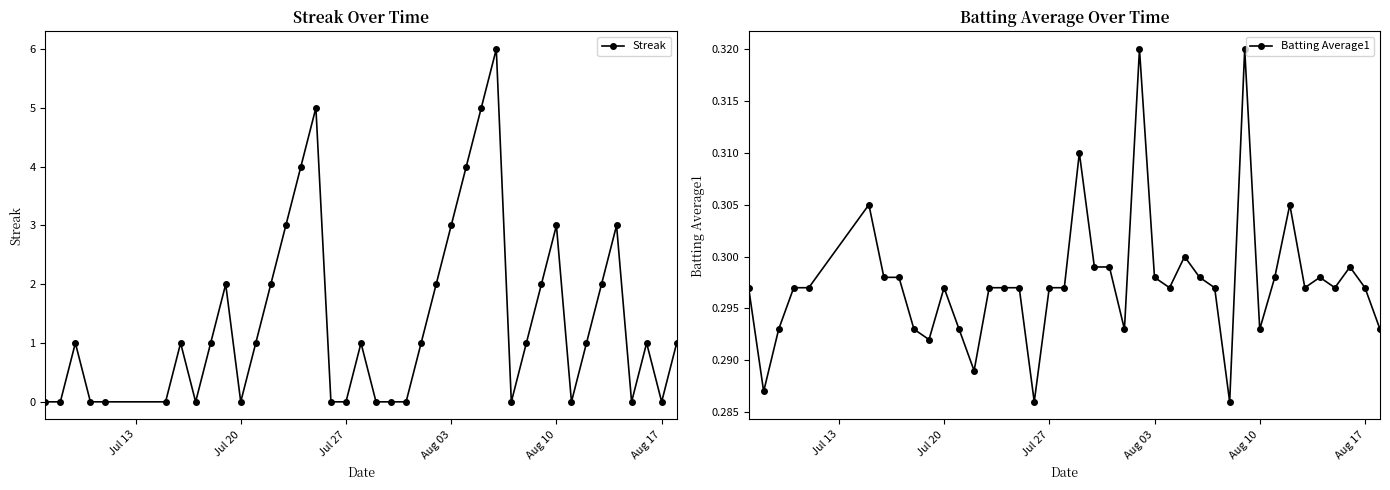

Count the Batting Average1 values in the range 0 to 1.

40